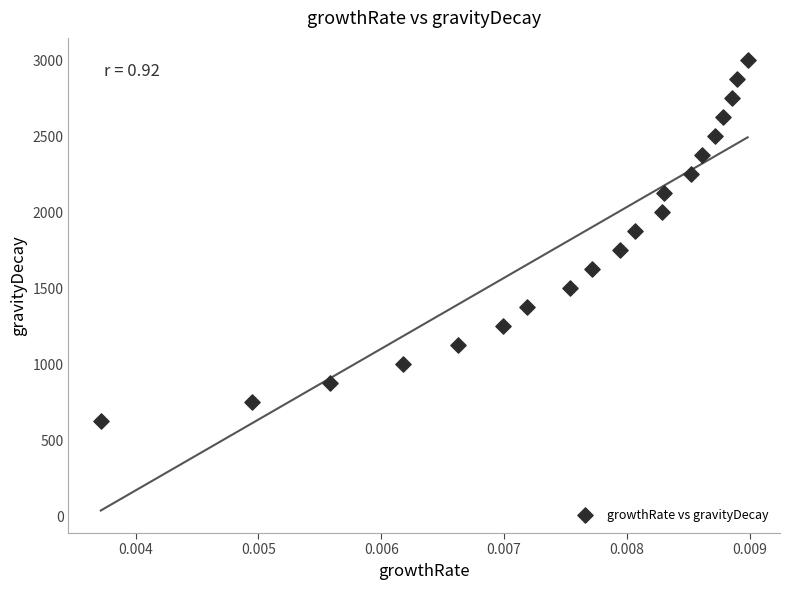

What is the range of Y values (max minus min)?

2375.2